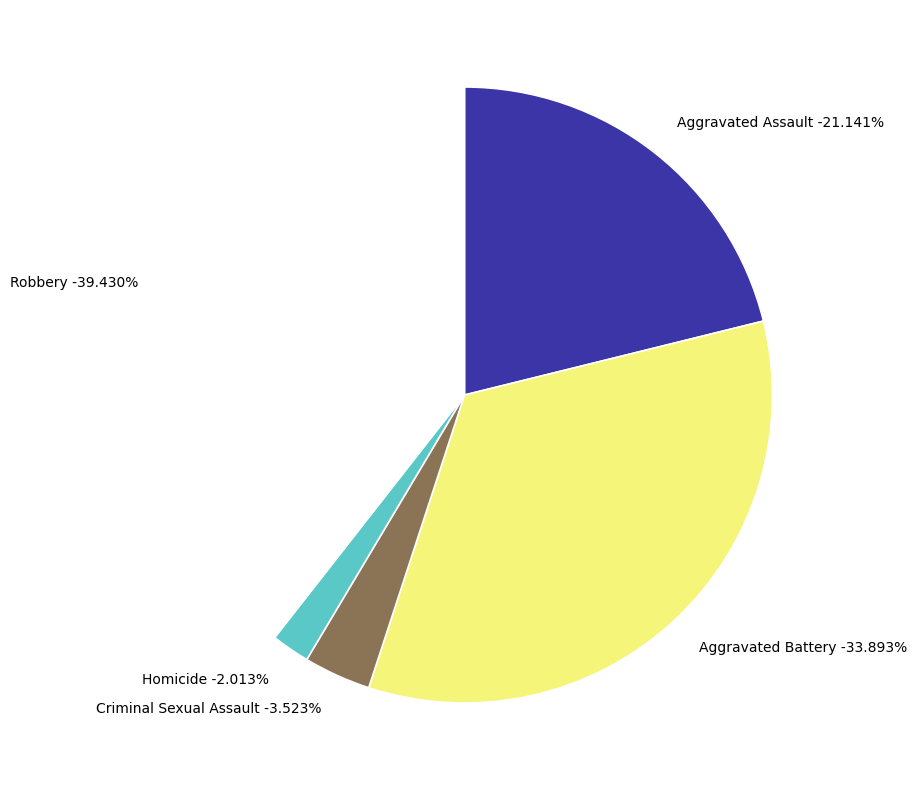

To the nearest percent, what is the combined percentage of Criminal Sexual Assault and Aggravated Battery?

37%